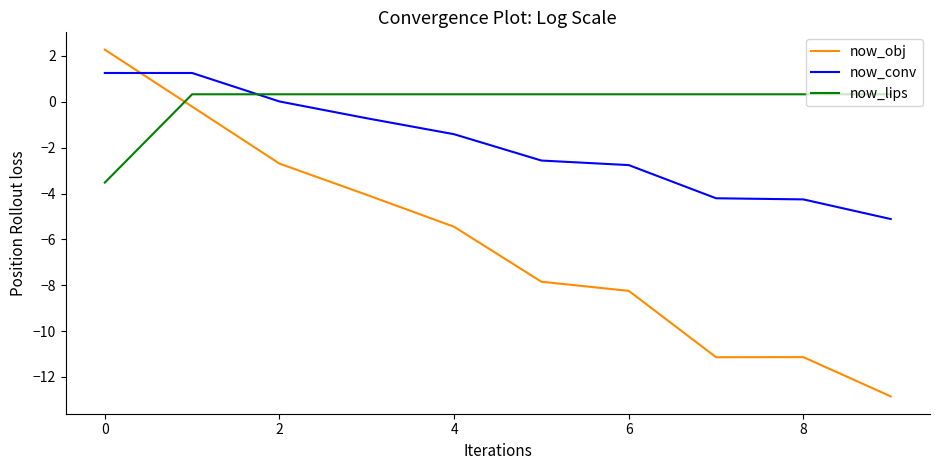

Which series has the widest spread of values?

now_obj